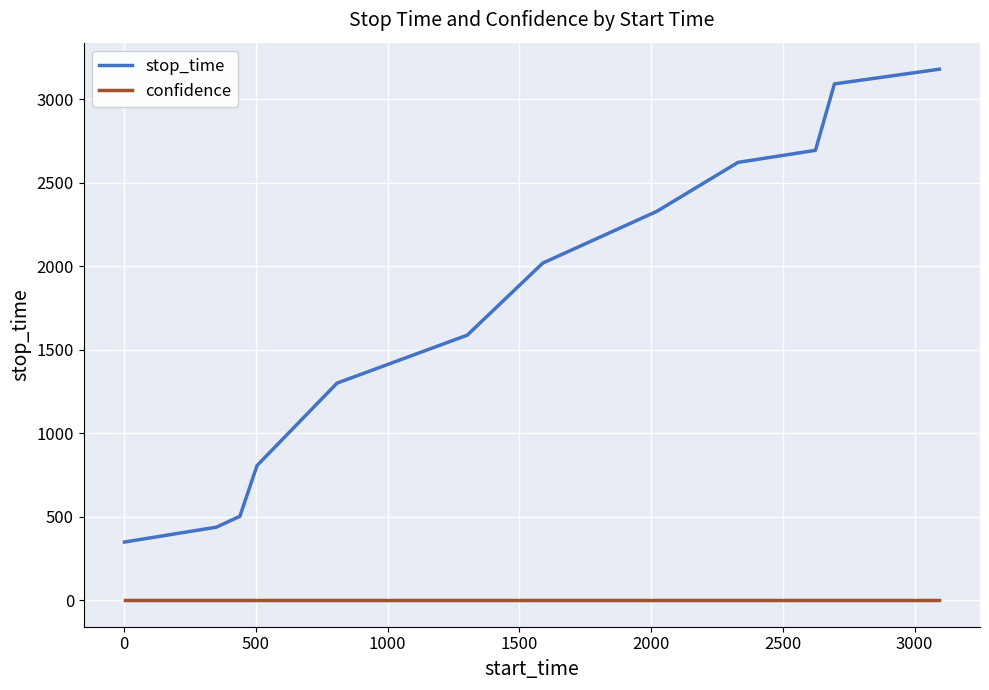

What is the highest value of the stop_time series?

3181.0